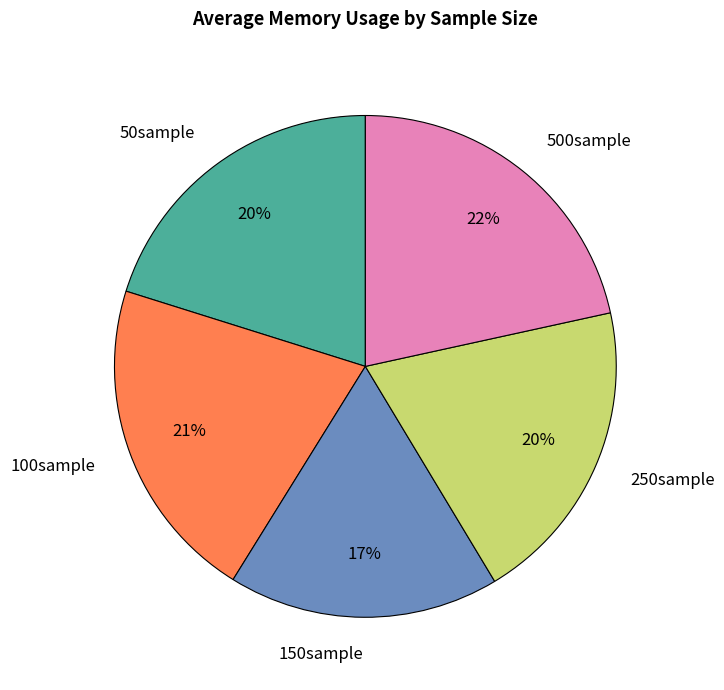

What percentage is the 250sample slice, to the nearest percent?

20%